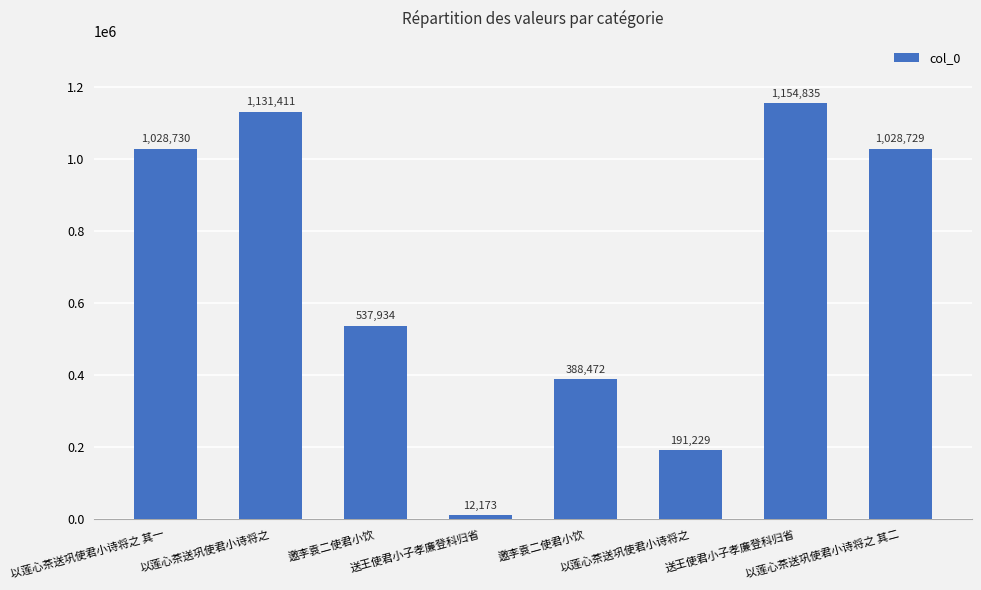

At which label does the data first exceed 1028729?

以莲心茶送巩使君小诗将之 其一